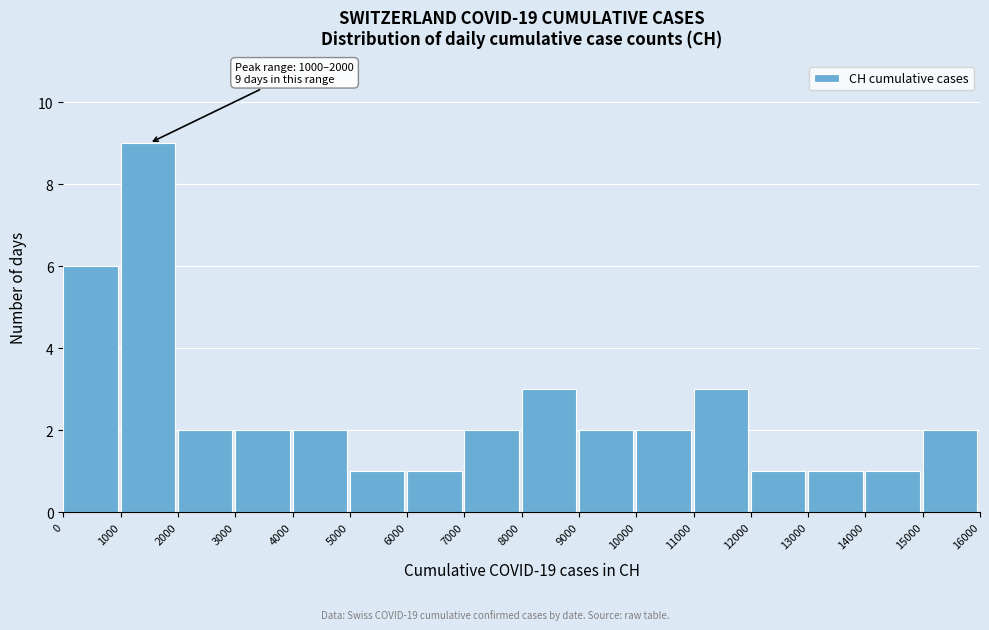

Over which range of the x-axis is the bar tallest?

1000 to 2000